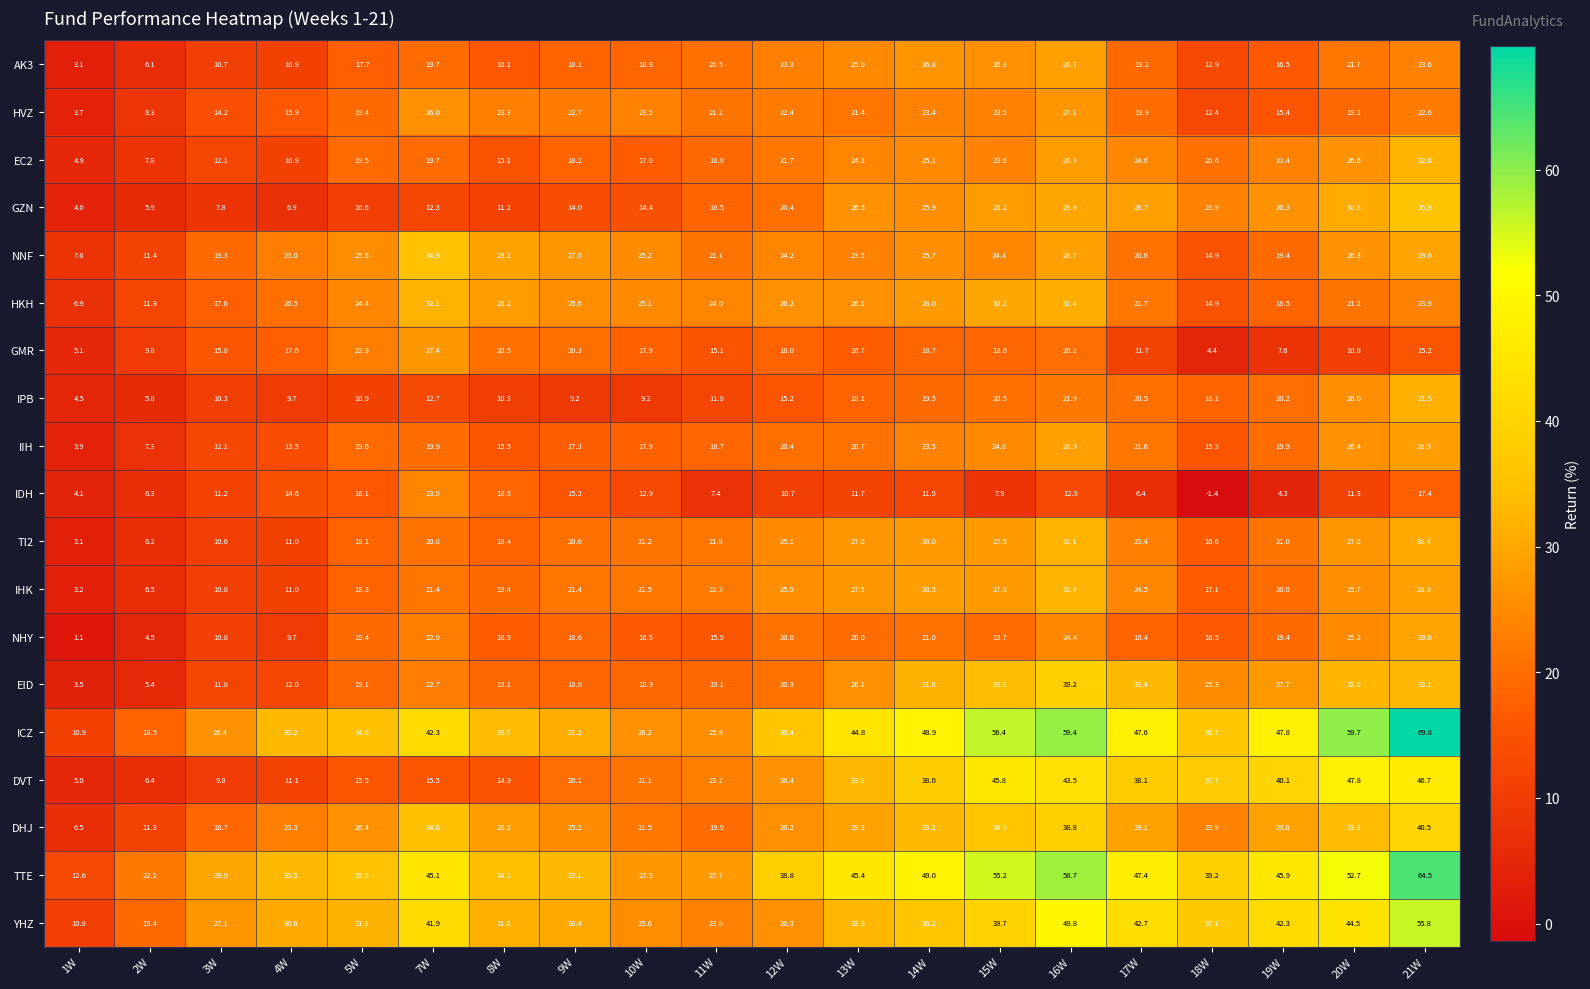

Where does the IIH series first go above 19?

5W